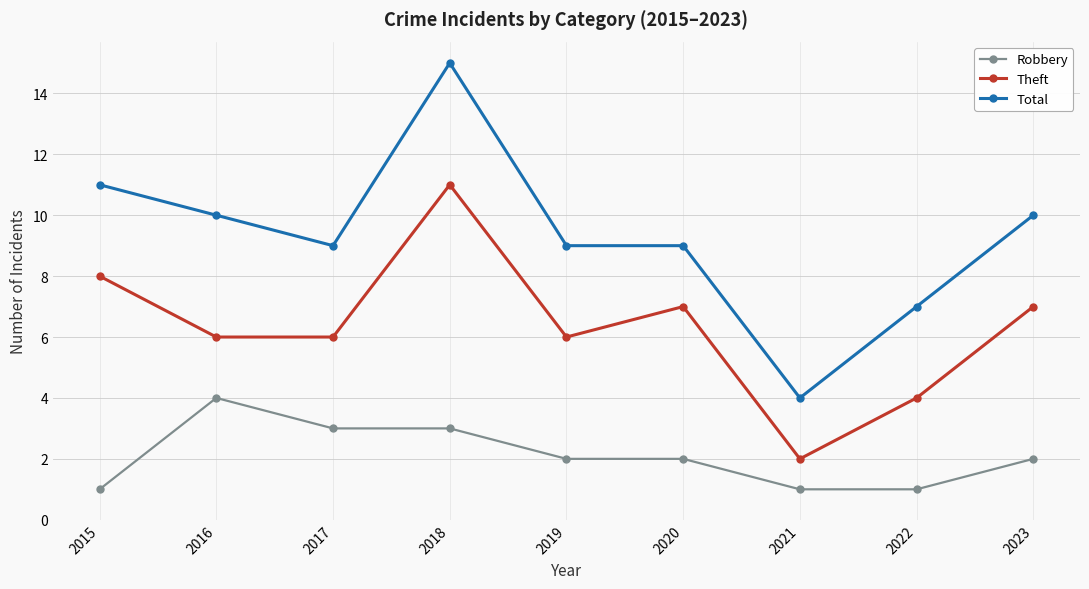

Which series has the largest total across all categories?

Total